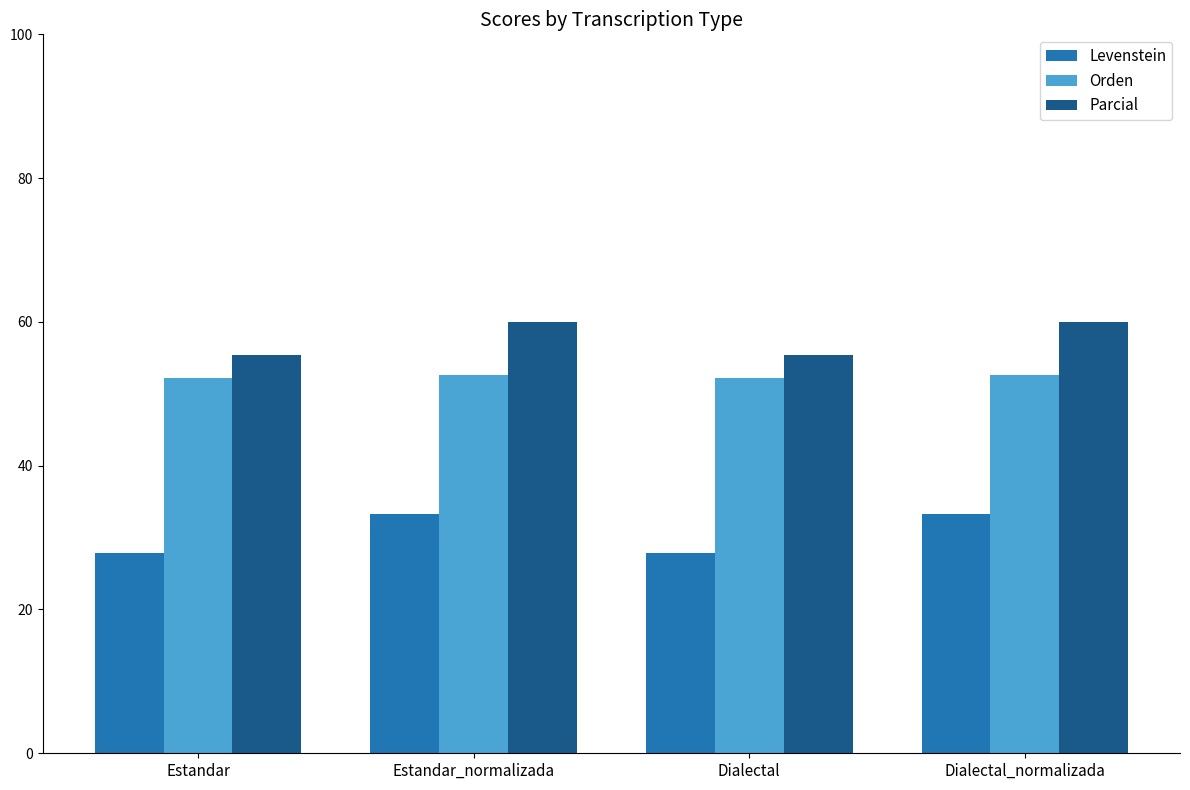

What is the minimum value shown in the chart?

27.9